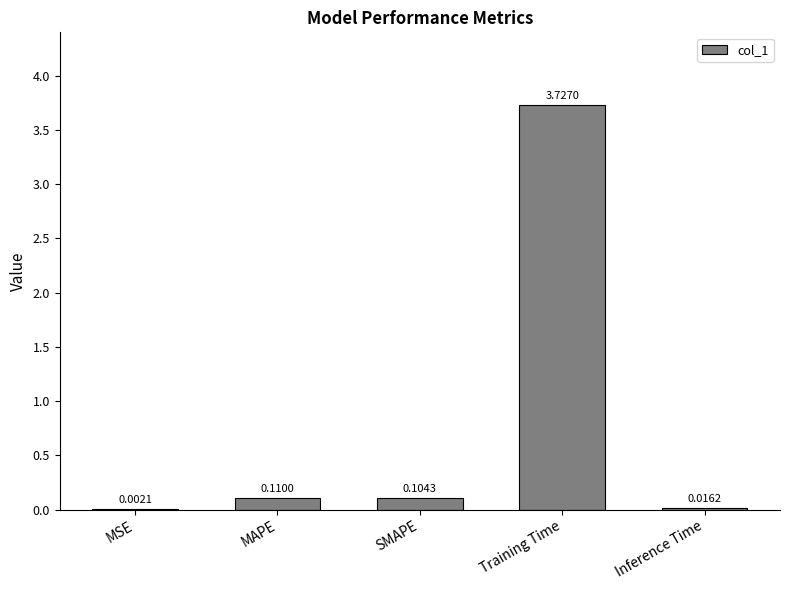

Which label corresponds to the largest value in the chart?

Training Time